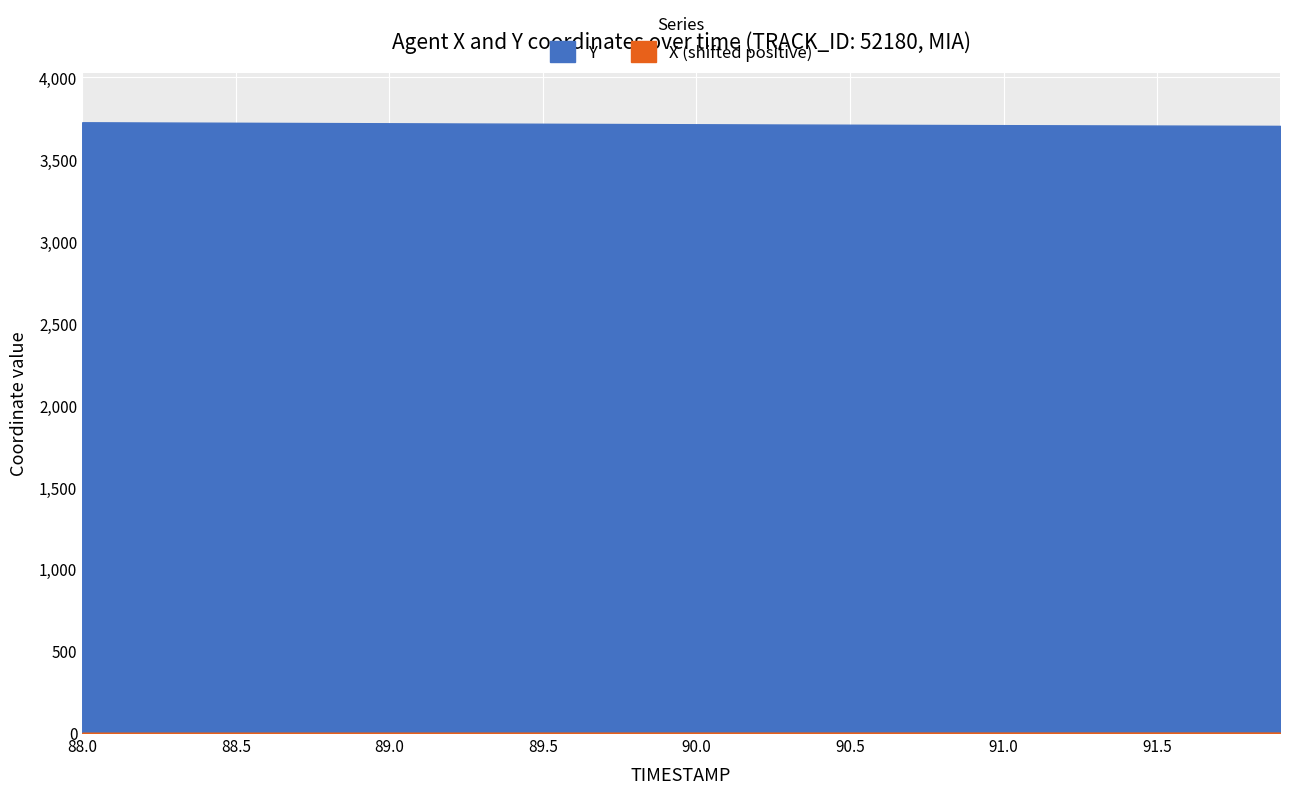

How many categories are shown in the chart?

40